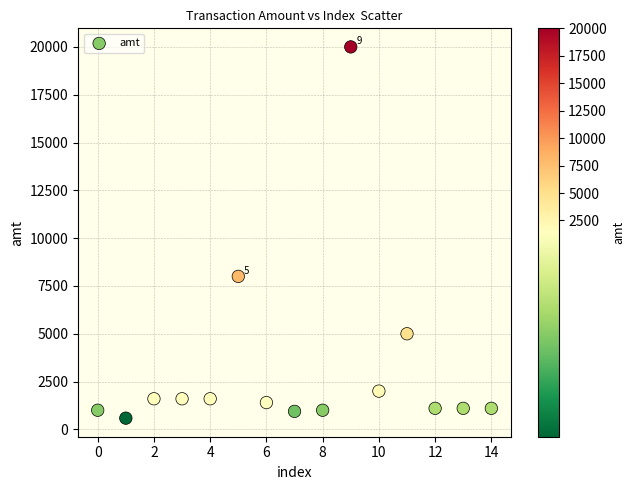

What Y value in the scatter plot is closest to 10293?

8000.0